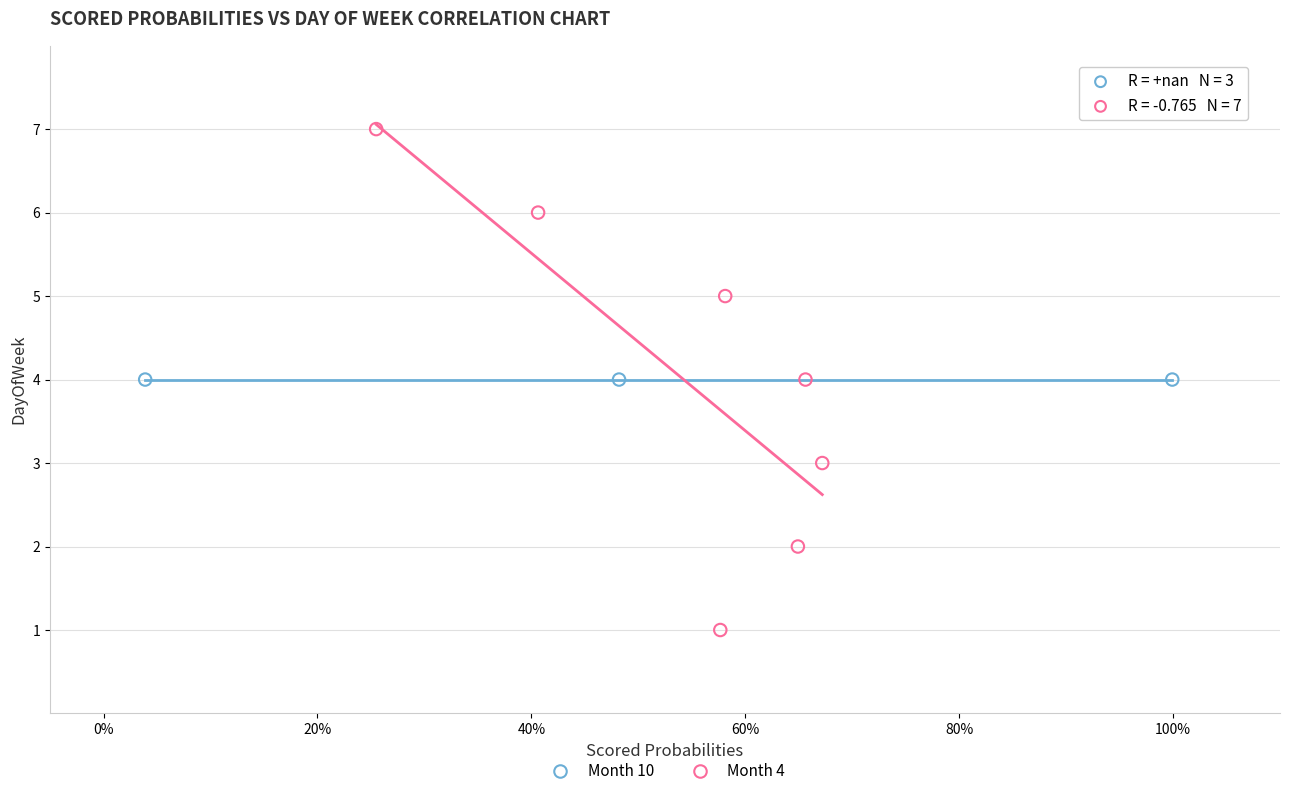

Which series reaches the maximum Y coordinate?

Month 4